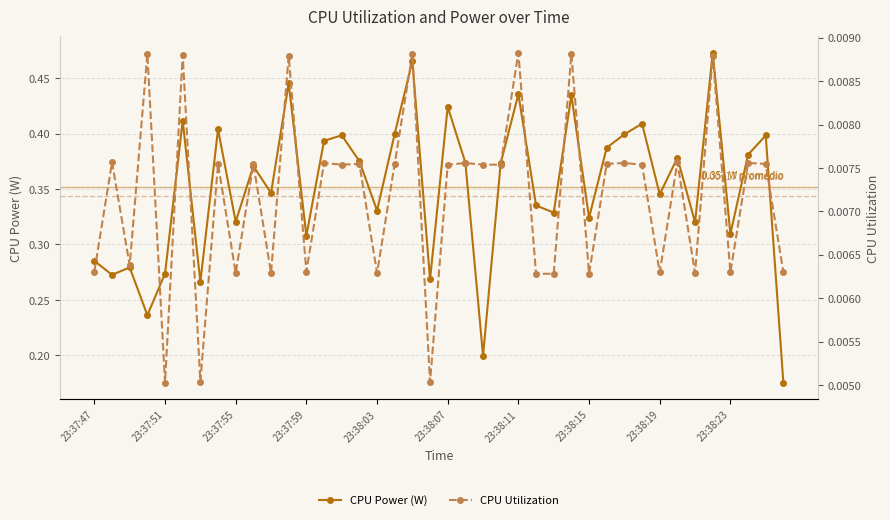

Reading right to left, transcribe all the data shown in this chart.

CPU Power (W): 0.2	0.4	0.4	0.3	0.5	0.3	0.4	0.3	0.4	0.4	0.4	0.3	0.4	0.3	0.3	0.4	0.4	0.2	0.4	0.4	0.3	0.5	0.4	0.3	0.4	0.4	0.4	0.3	0.4	0.3	0.4	0.3	0.4	0.3	0.4	0.3	0.2	0.3	0.3	0.3
CPU Utilization: 0.0	0.0	0.0	0.0	0.0	0.0	0.0	0.0	0.0	0.0	0.0	0.0	0.0	0.0	0.0	0.0	0.0	0.0	0.0	0.0	0.0	0.0	0.0	0.0	0.0	0.0	0.0	0.0	0.0	0.0	0.0	0.0	0.0	0.0	0.0	0.0	0.0	0.0	0.0	0.0